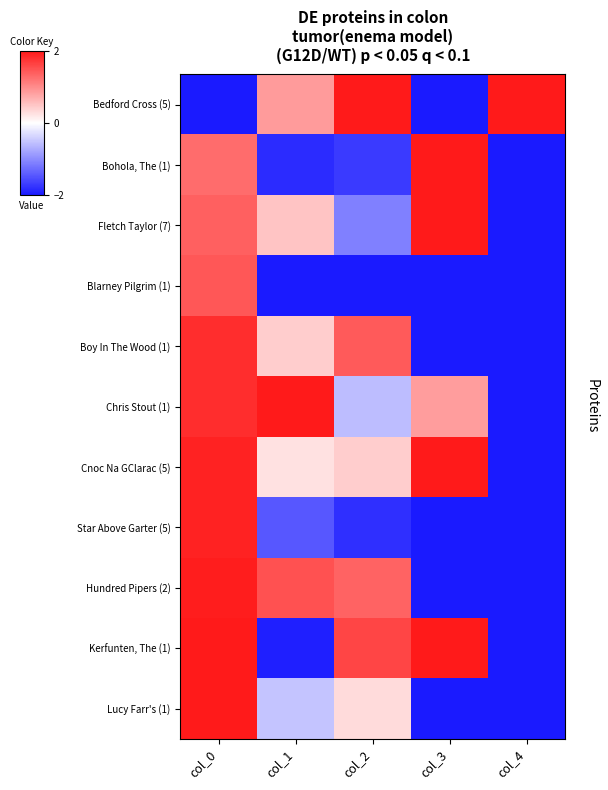

What is the total value across all series at col_1?

-1.1